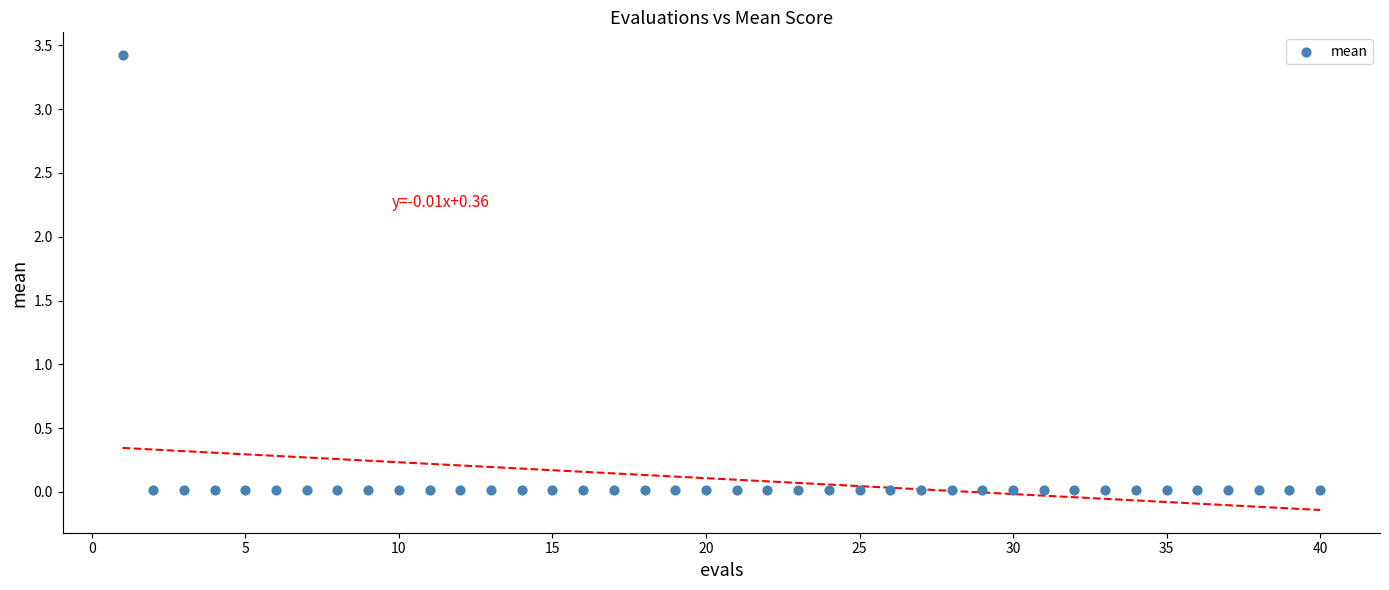

What is the range of X values (max minus min)?

39.0